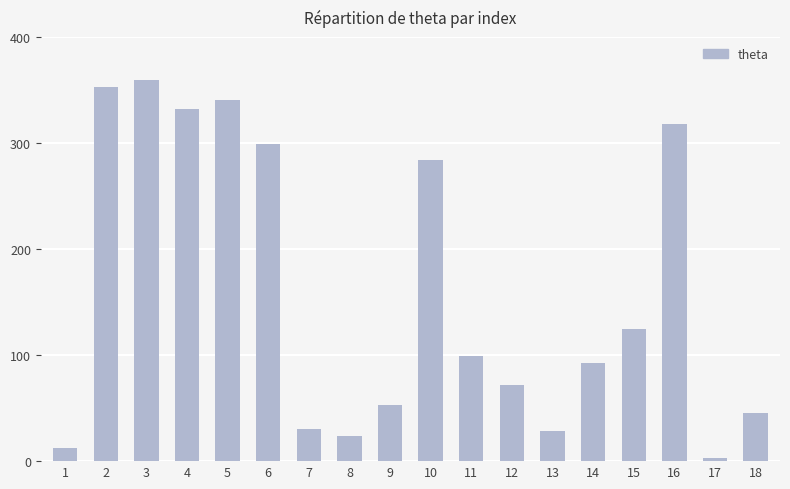

How many bars are there in total?

18